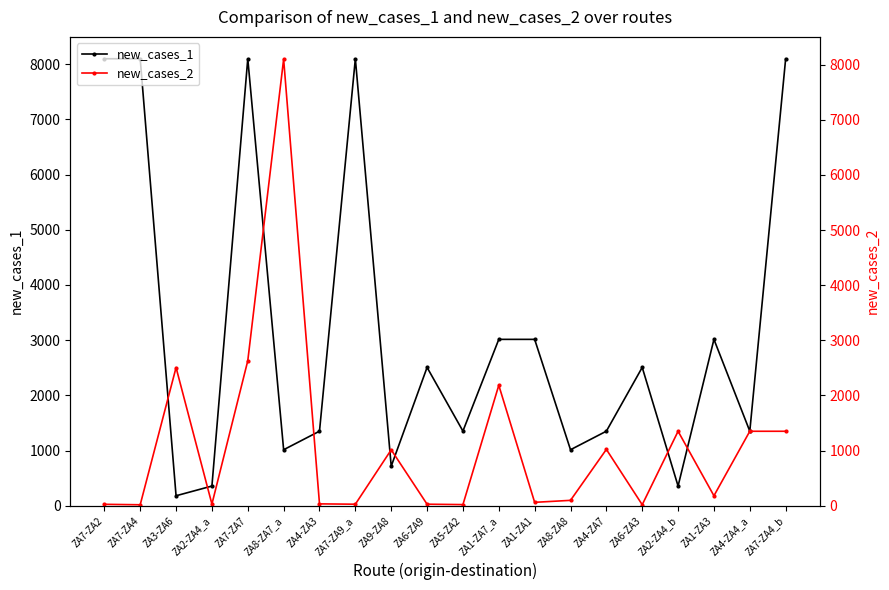

At which label does new_cases_1 first exceed 2506?

ZA7-ZA2